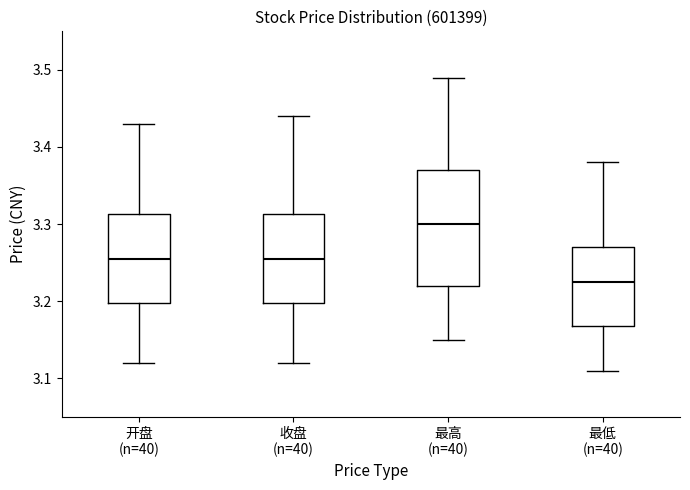

Which box's median line is the highest?

最高 (n=40)